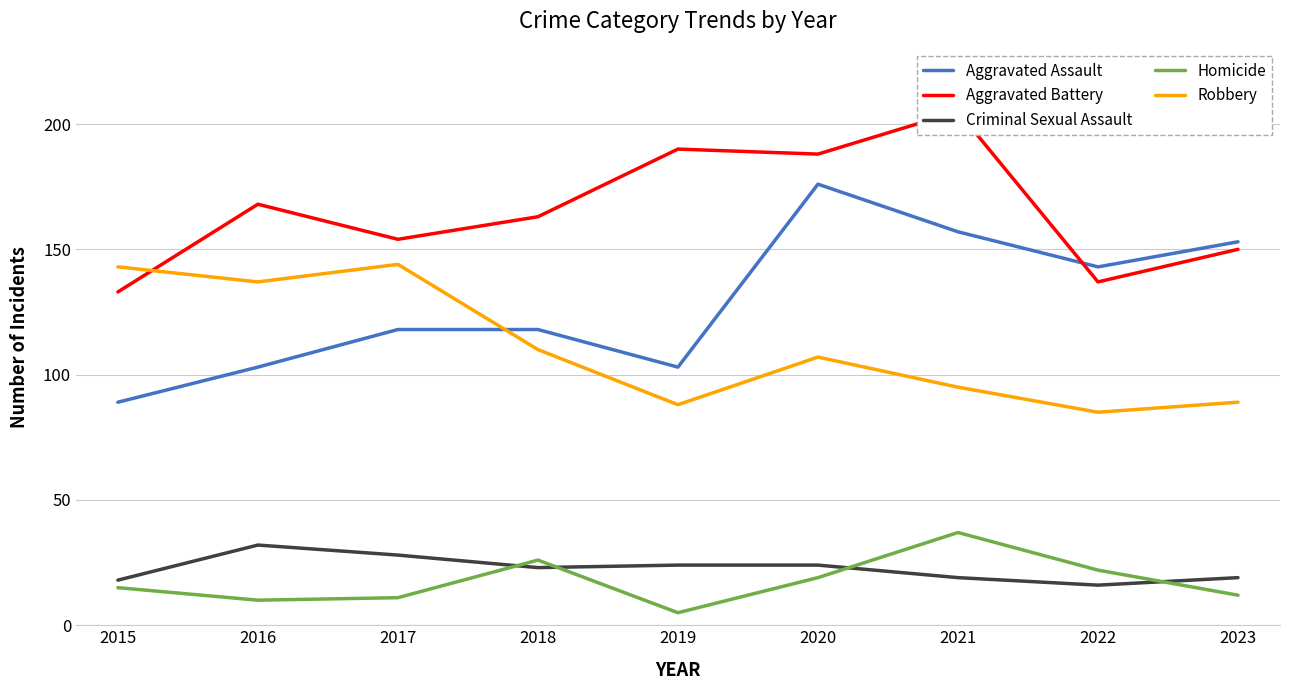

The Homicide series shows 43 at 2018. True or false?

False